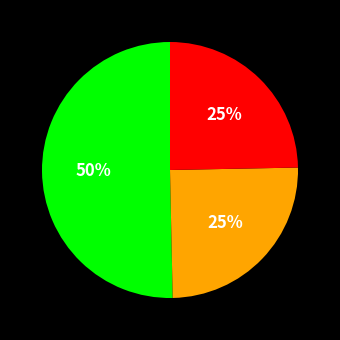

To the nearest percent, what is the average slice percentage?

33%